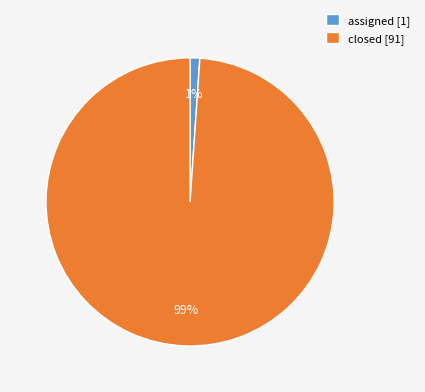

True or false: closed accounts for 99% of the total.

True